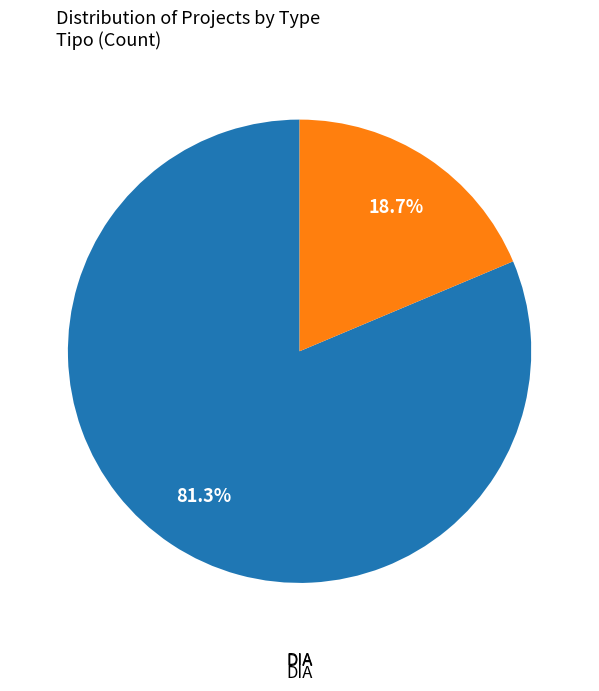

Does any single category account for the majority?

Yes